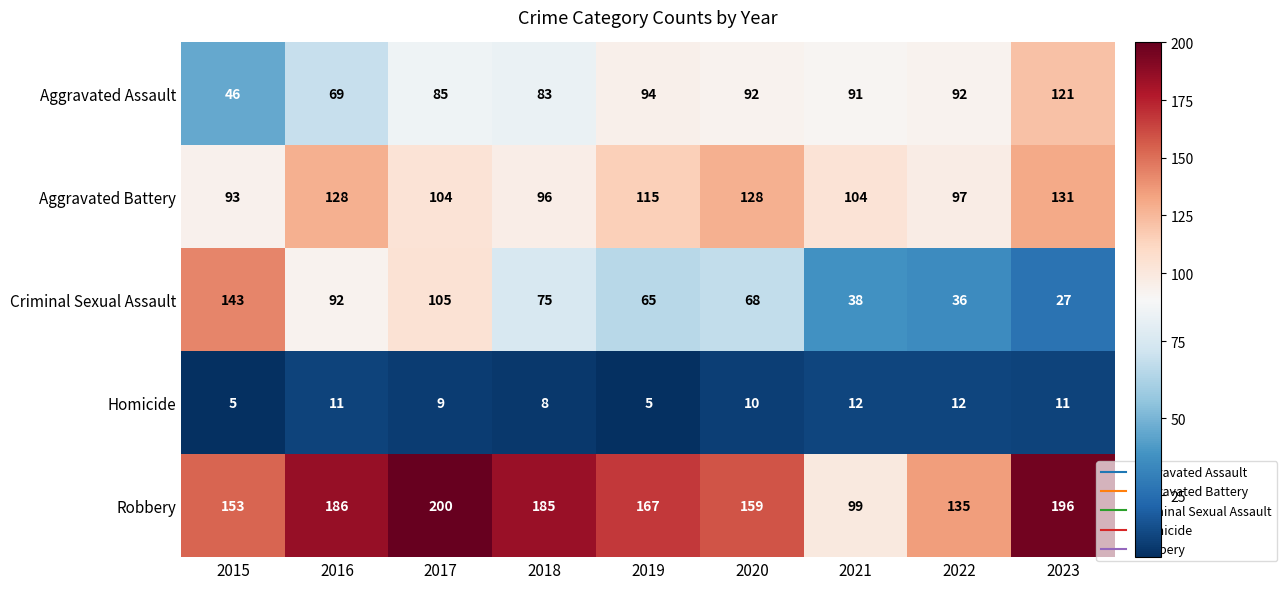

What is the difference between the Aggravated Assault values at 2023 and 2018?

38